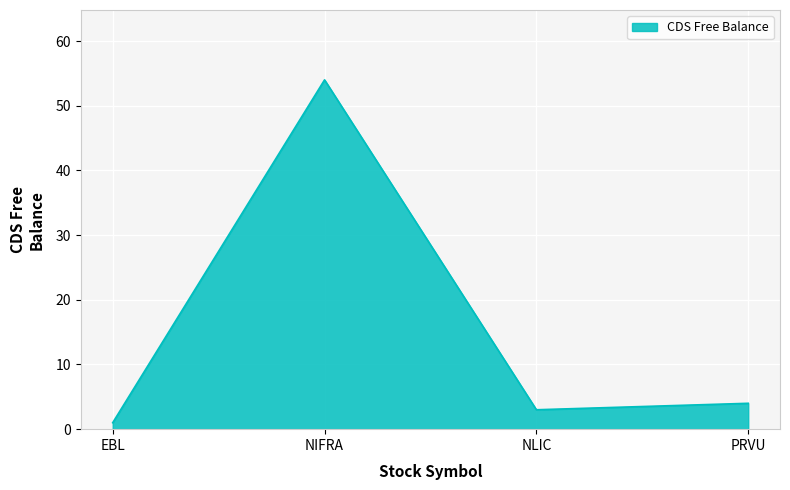

True or false: the data shows 54 at NIFRA.

True